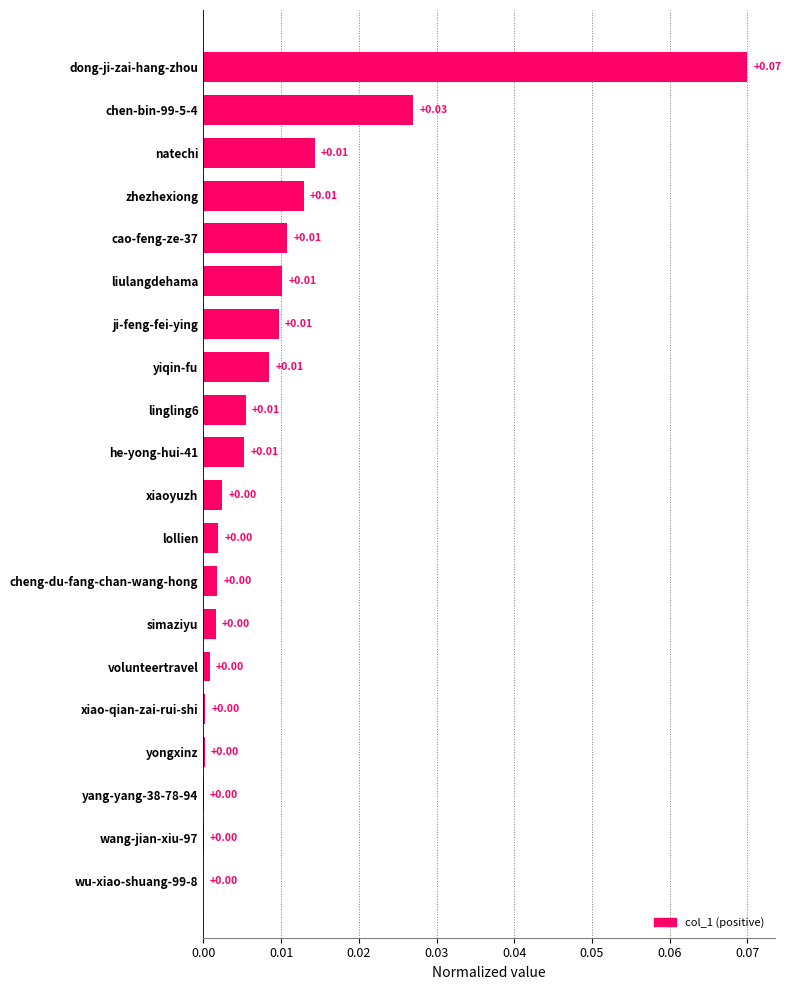

What is the change in value from wang-jian-xiu-97 to dong-ji-zai-hang-zhou?

+0.1